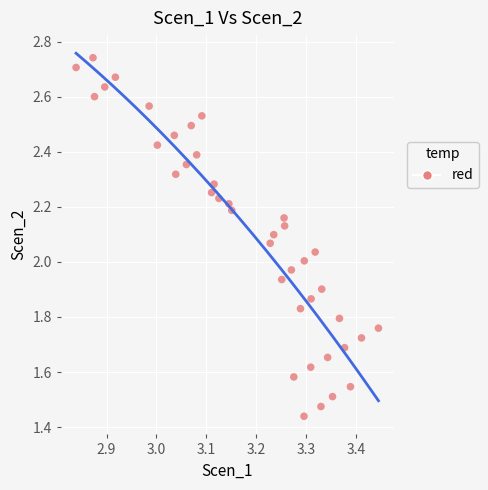

What is the range of X values (max minus min)?

0.6